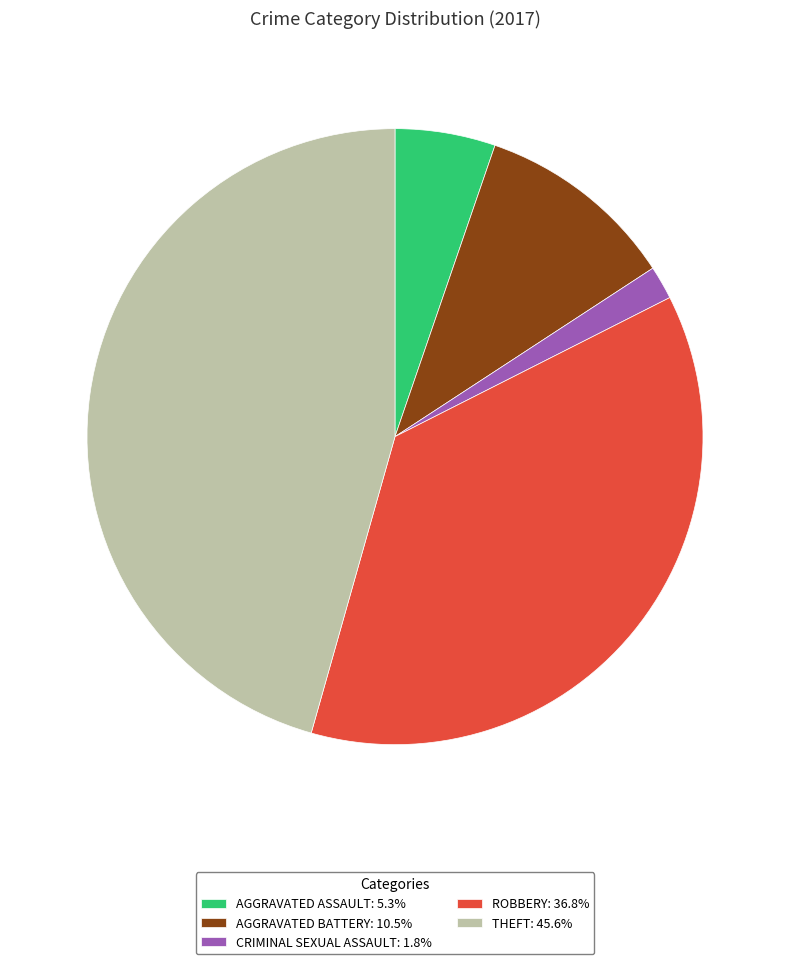

Approximately how many times larger is the value at THEFT: 45.6% compared to ROBBERY: 36.8%?

1.2